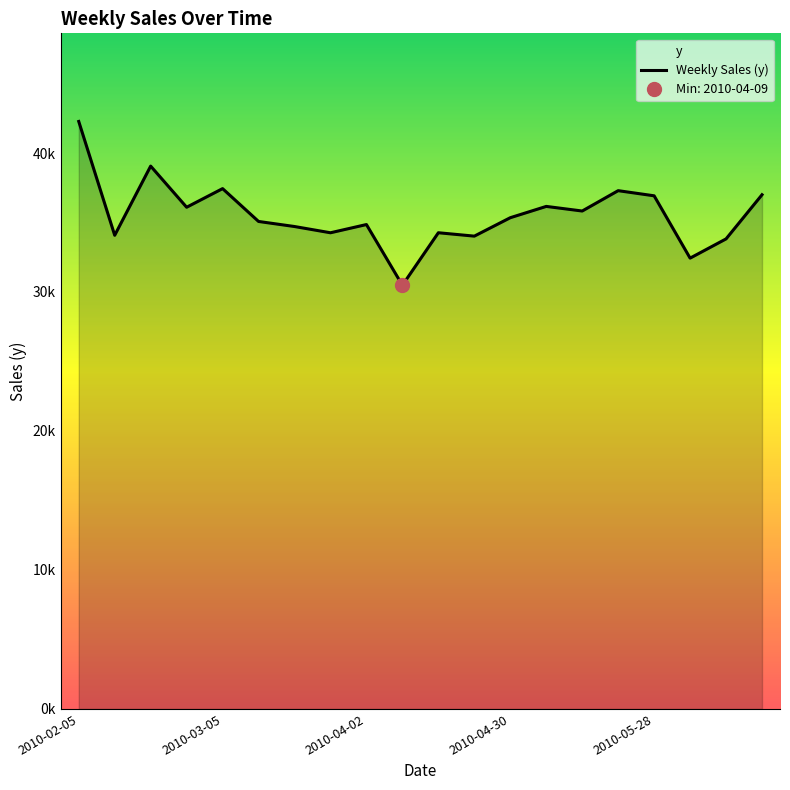

Reading left to right, what are all the values shown in this chart?

42270.2	34081.2	39058.2	36097.8	37437.8	35075.3	34710.9	34261.3	34853.0	30486.4	34263.7	34019.3	35344.9	36158.1	35826.3	37290.8	36921.0	32436.2	33820.6	36997.9